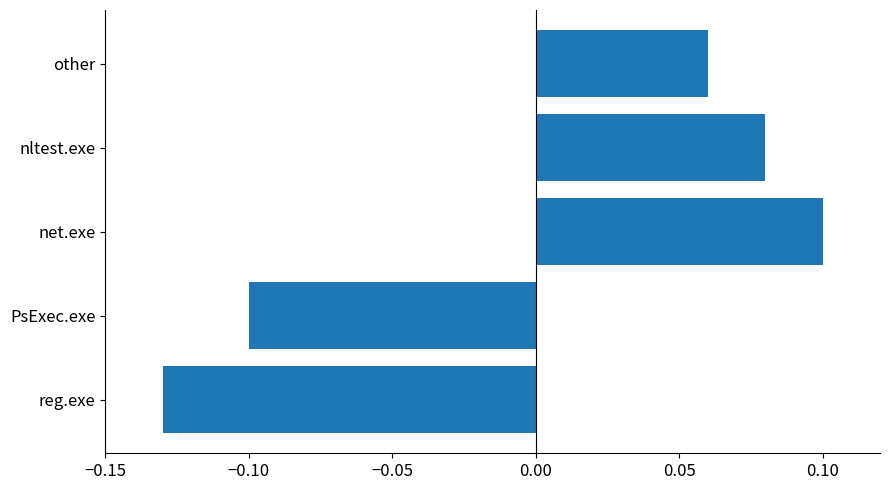

Is it true that the value at reg.exe is -0.2?

False